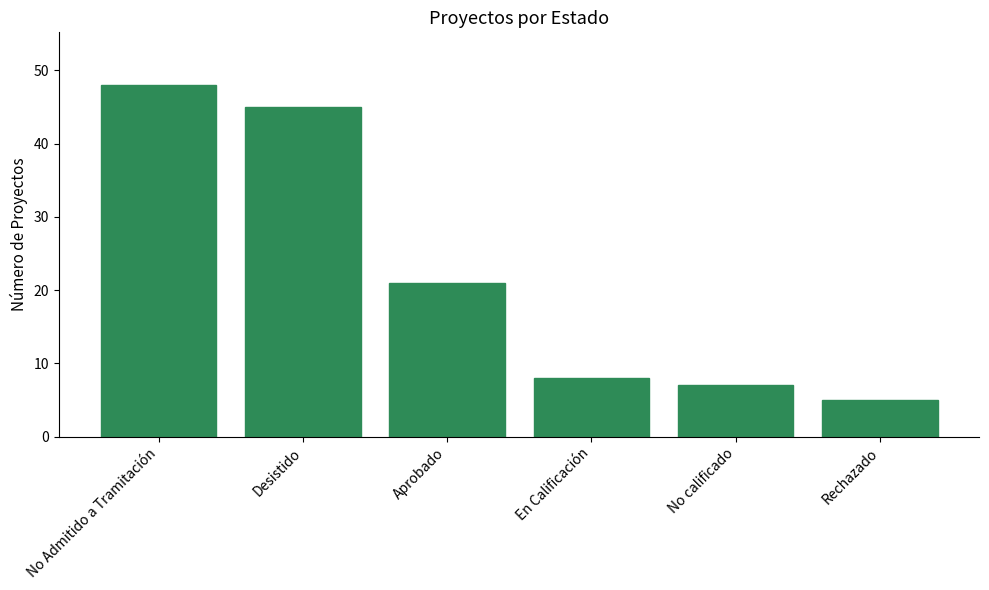

What is the label of the 5th bar from the right?

Desistido